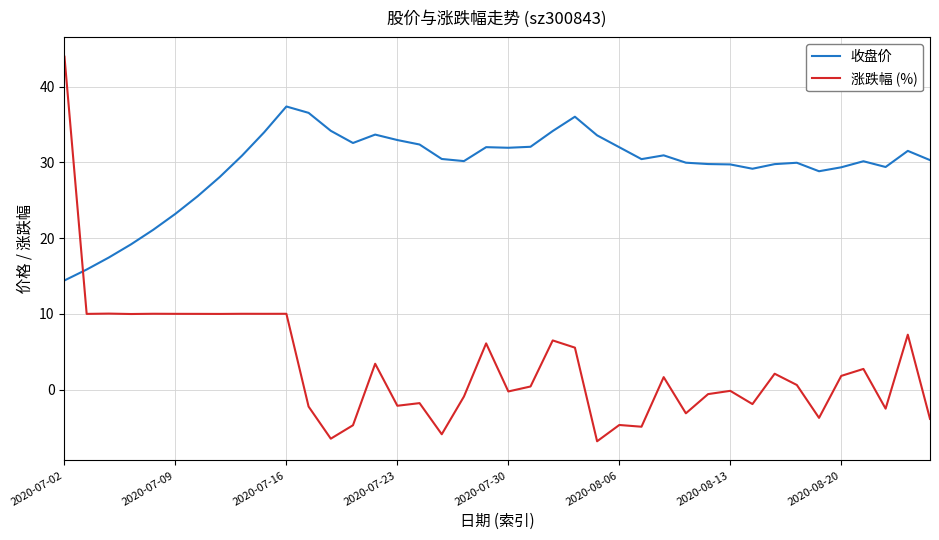

How many intersections are there between 涨跌幅 (%) and 收盘价?

1